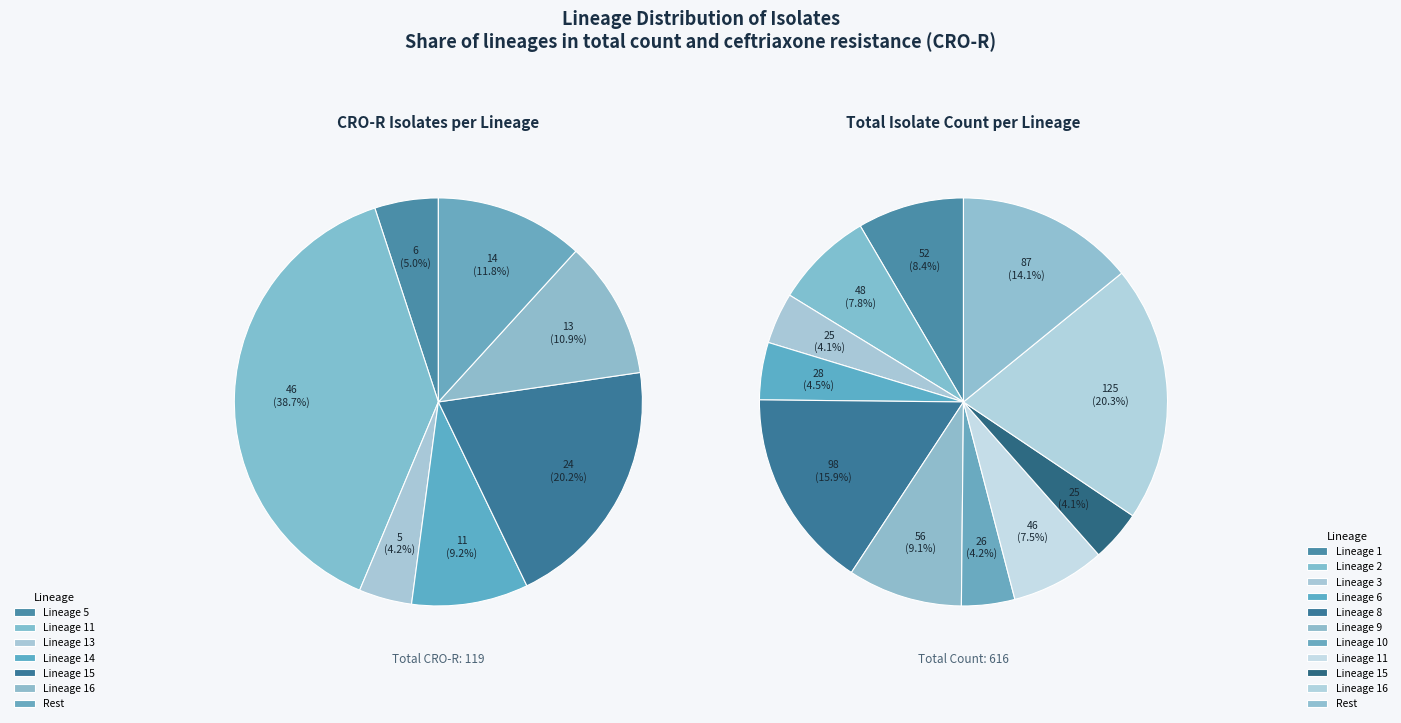

Does 5 represent more than half of the total?

No